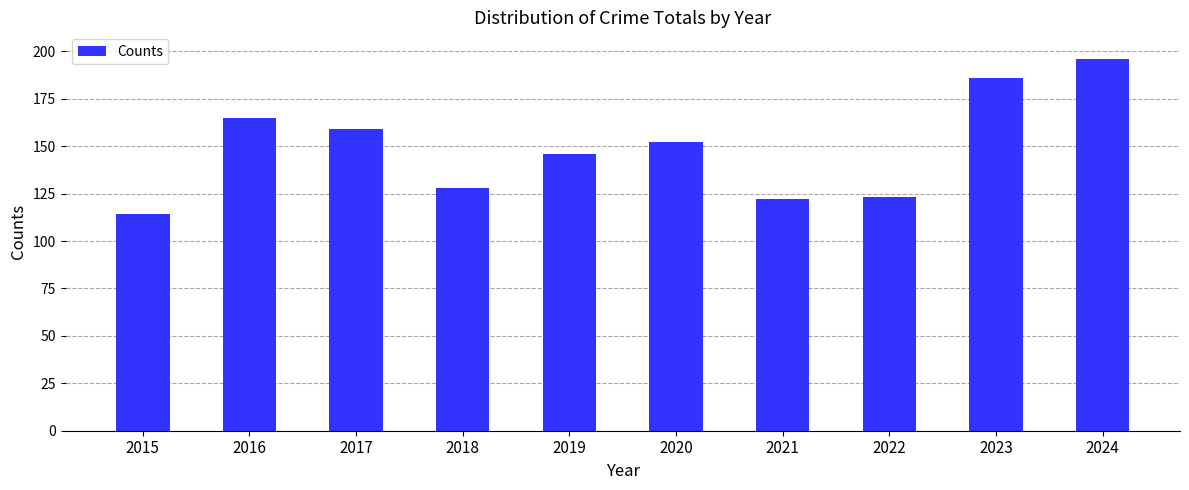

What is the value of the 1st bar from the left?

114